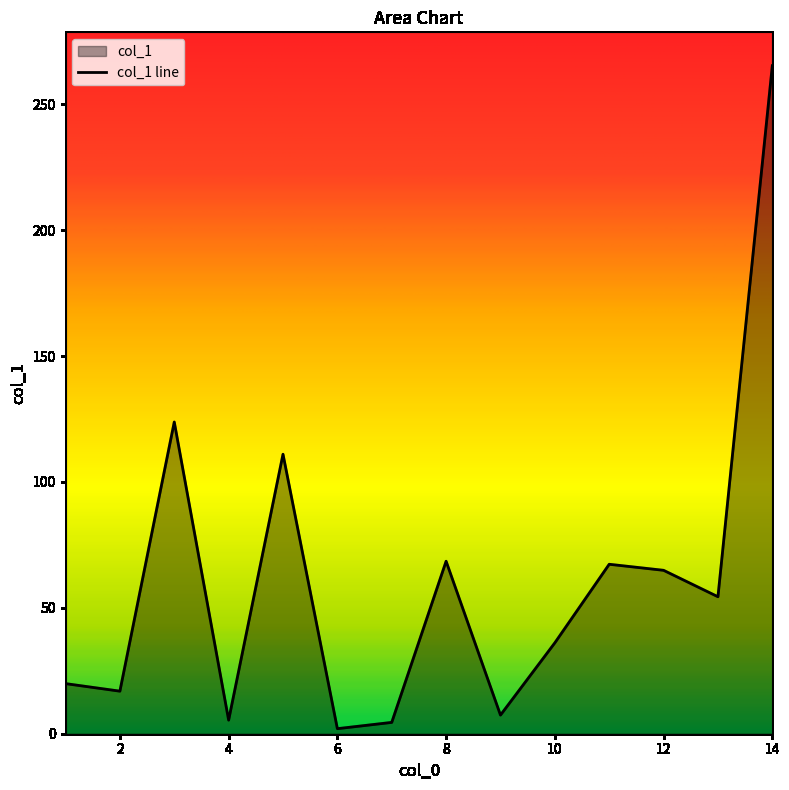

What is the minimum value shown in the chart?

2.0